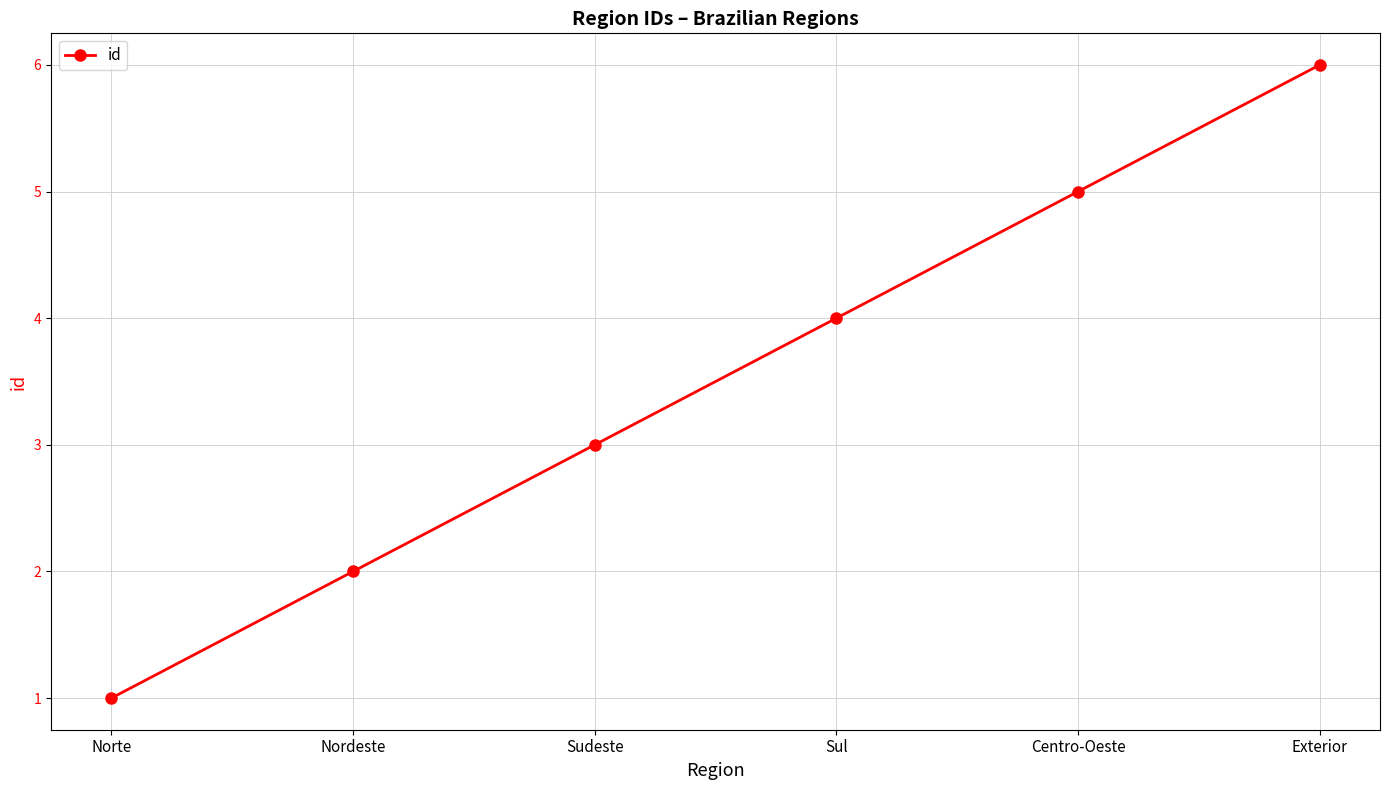

The value at Sudeste is 2. True or false?

False